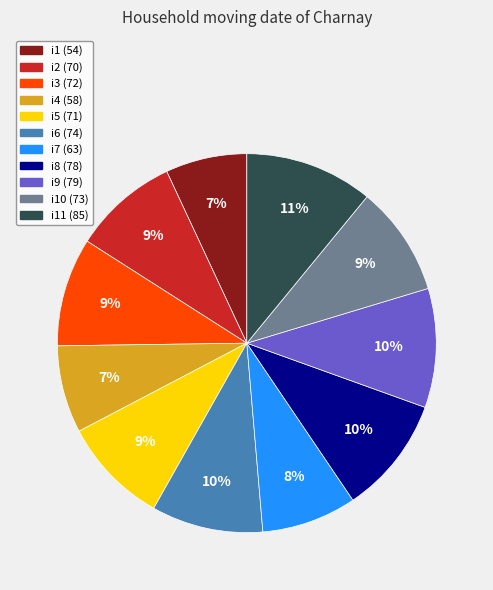

To the nearest percent, what is the difference between the largest and smallest slice percentages?

4%